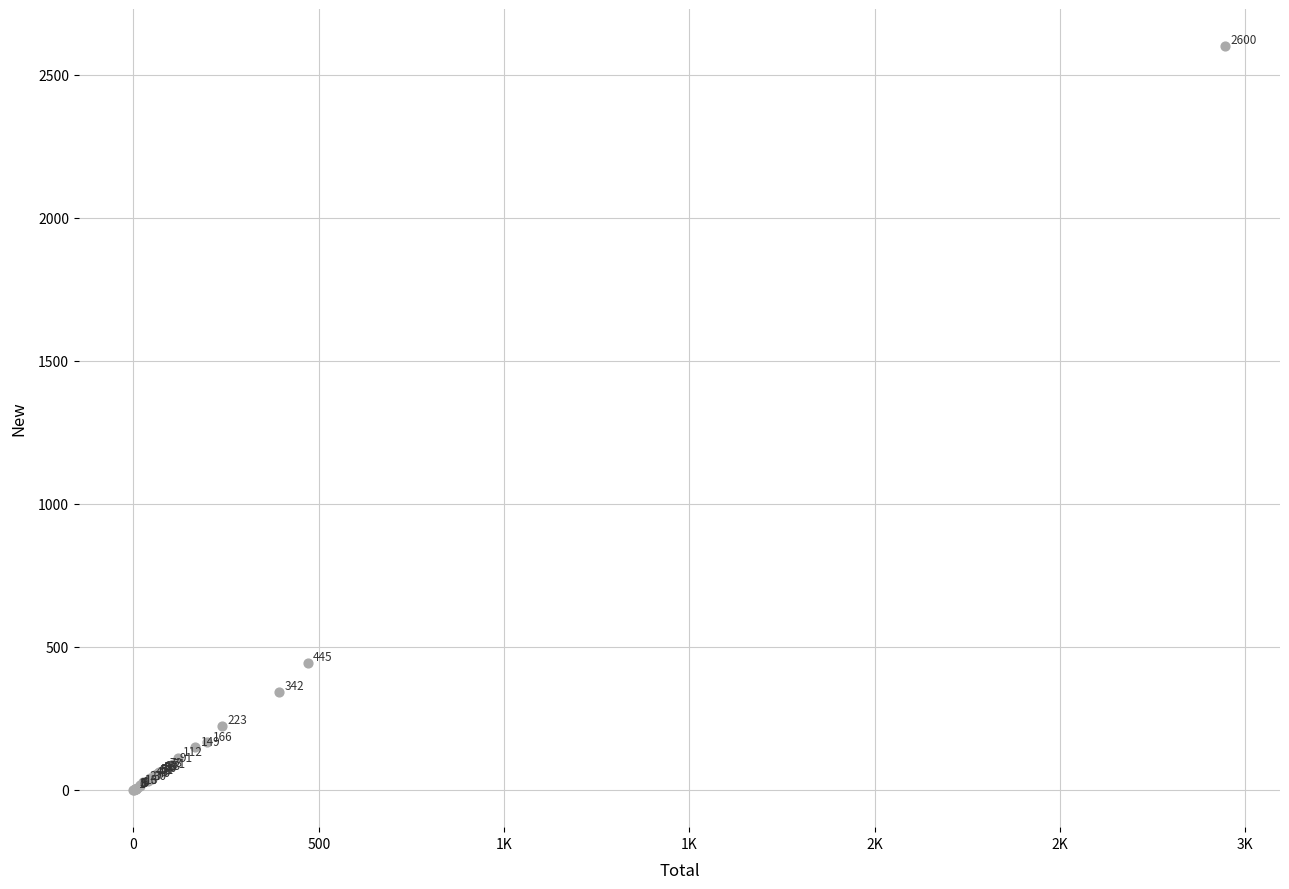

What Y value in the scatter plot is closest to 1300?

445